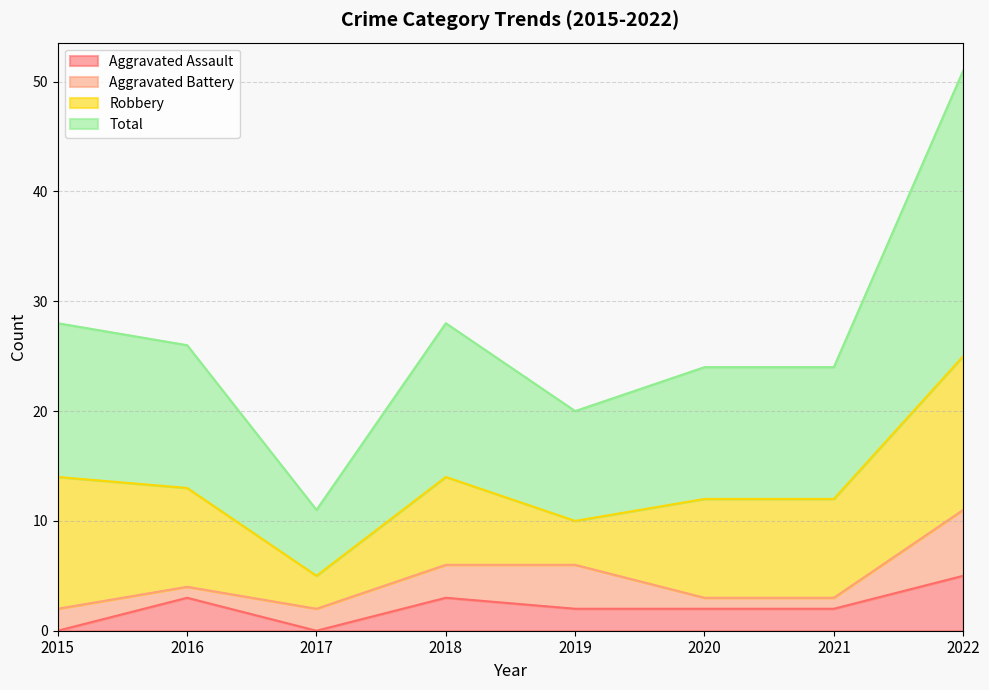

Which series has the largest total across all categories?

Total